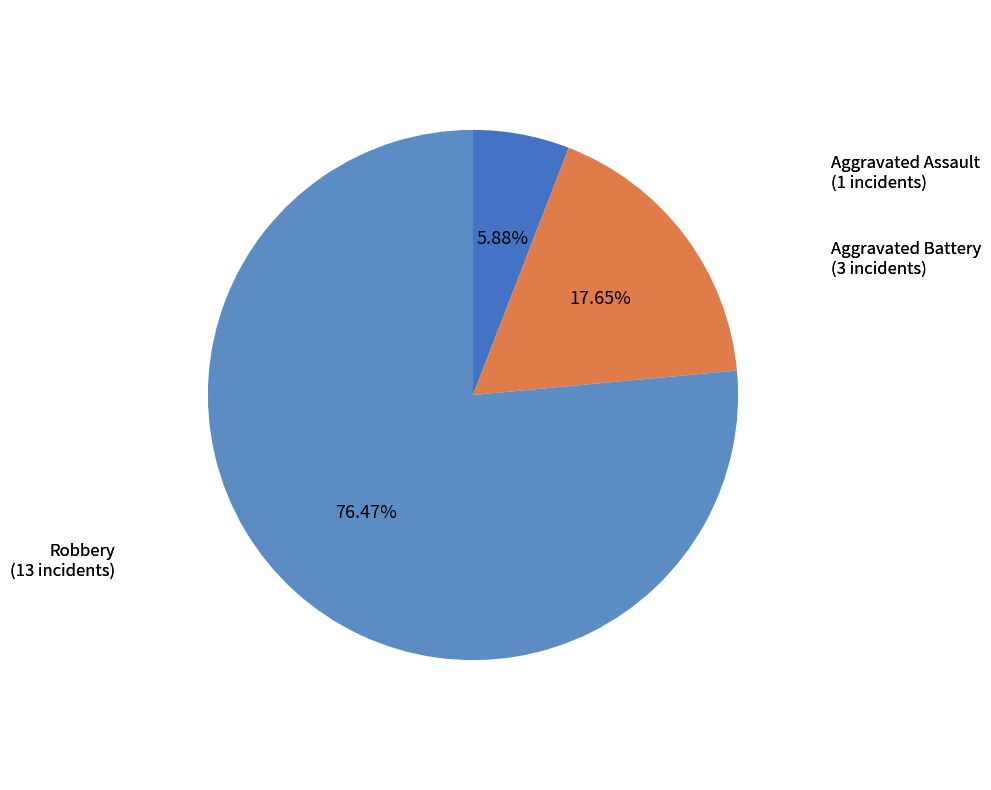

What percentage is NOT represented by Aggravated Assault?

94.1%